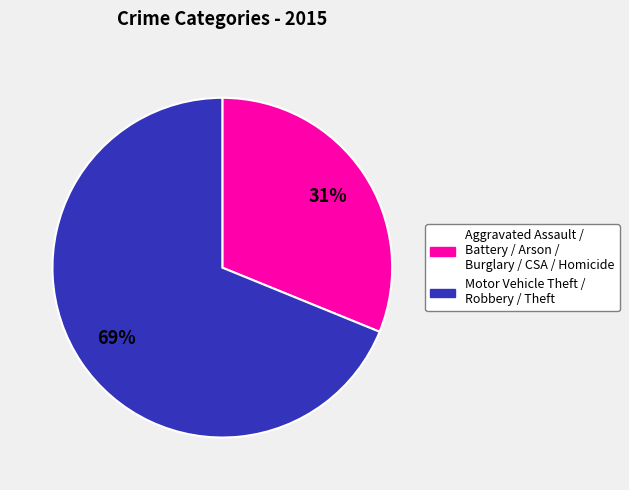

To the nearest percent, what is the average slice percentage?

50%